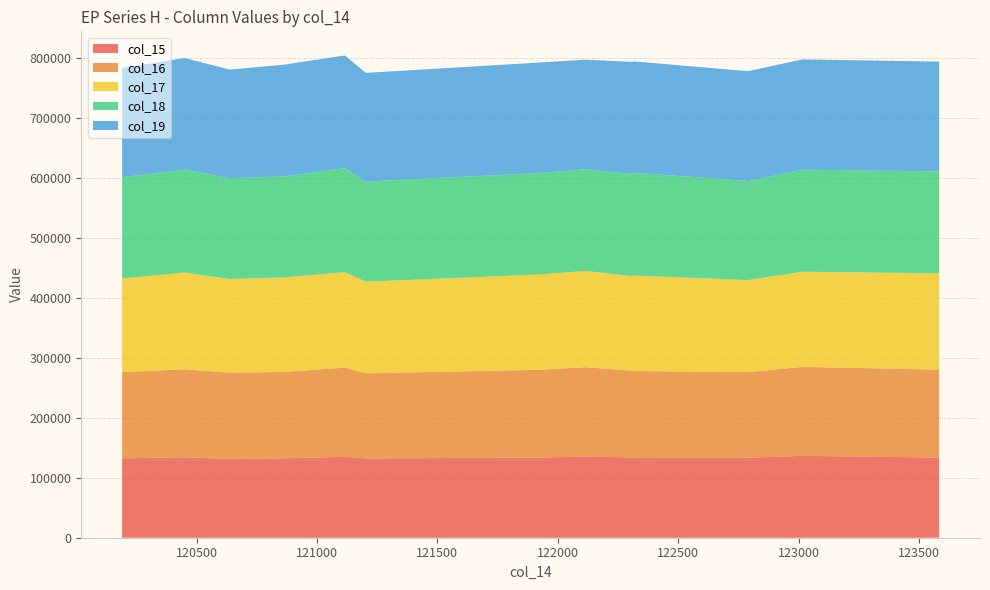

Reading left to right, list all the values displayed in this chart.

col_15: 121203=132455	120451=134313	121116=135057	122115=135423	123584=133771	120861=132616	122303=134116	123016=136687	120191=132545	120637=131425	121925=133730	122321=133173	122791=133391
col_16: 121203=141874	120451=146977	121116=148829	122115=149279	123584=146828	120861=144181	122303=144806	123016=148553	120191=143882	120637=143951	121925=146708	122321=145113	122791=143019
col_17: 121203=153031	120451=161310	121116=159410	122115=160665	123584=160637	120861=157632	122303=157947	123016=158812	120191=156308	120637=156477	121925=158974	122321=159239	122791=153735
col_18: 121203=167140	120451=172144	121116=173606	122115=169759	123584=170187	120861=168659	122303=170257	123016=170375	120191=169029	120637=168257	121925=169387	122321=171706	122791=165275
col_19: 121203=181439	120451=186048	121116=188159	122115=182858	123584=183339	120861=186417	122303=187304	123016=184058	120191=182393	120637=181423	121925=184426	122321=185714	122791=183357